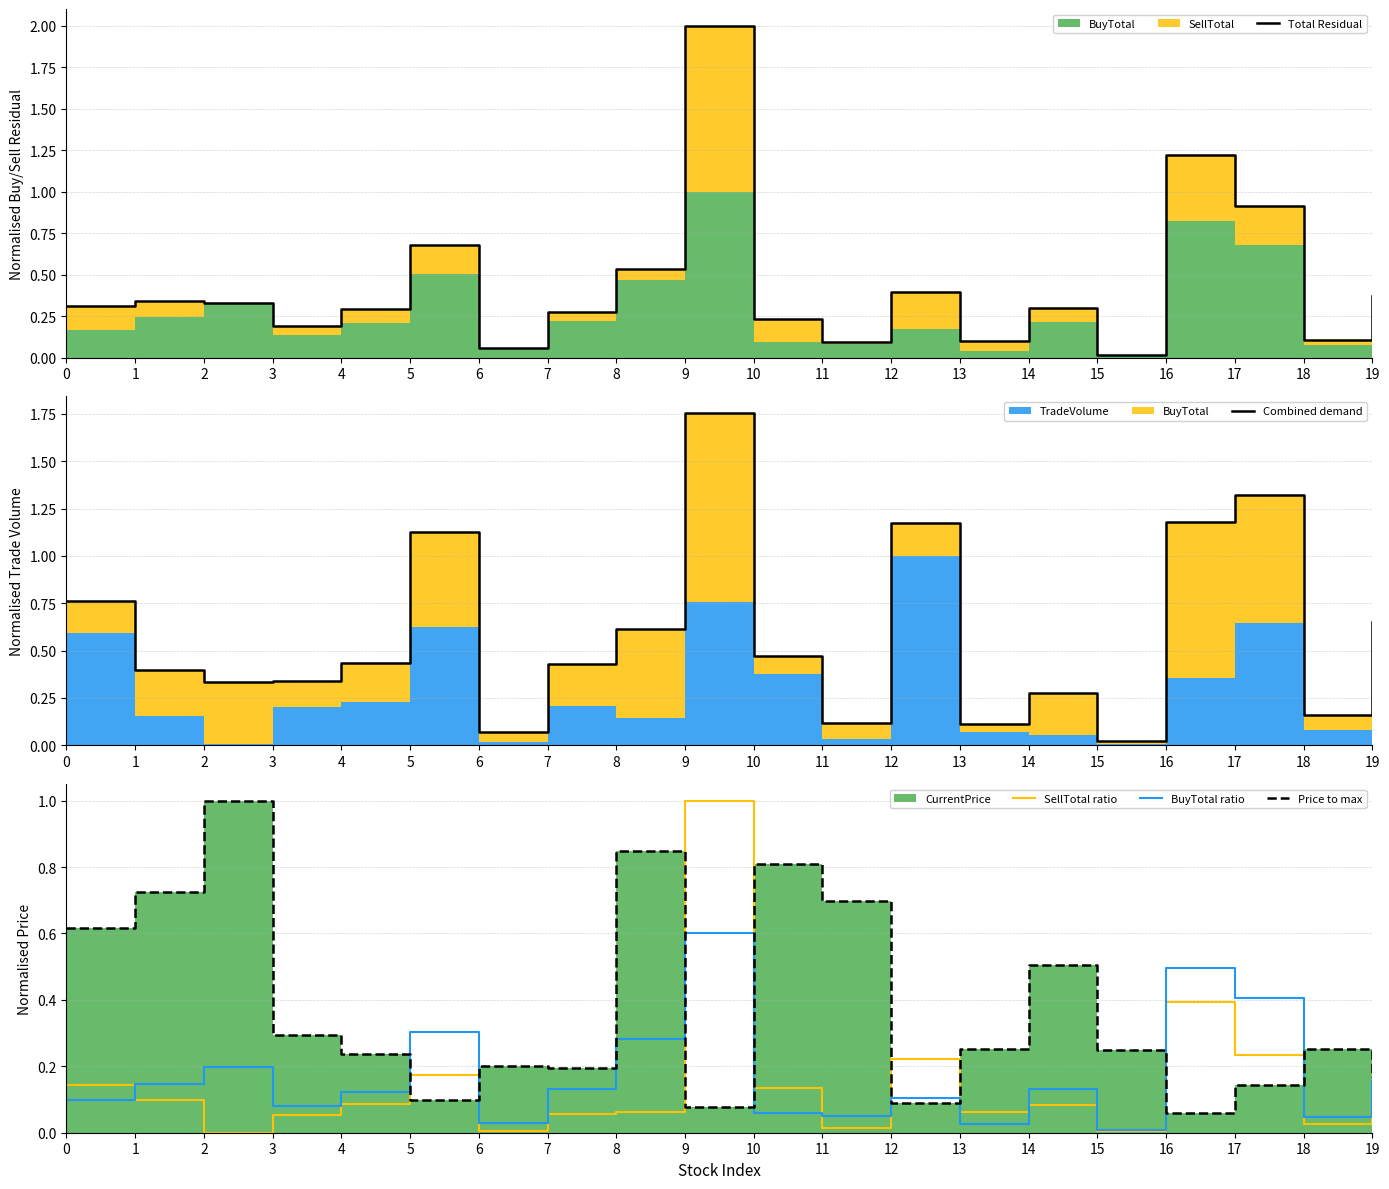

What is the difference between the second highest and minimum values in the BuyTotal ratio series?

0.5